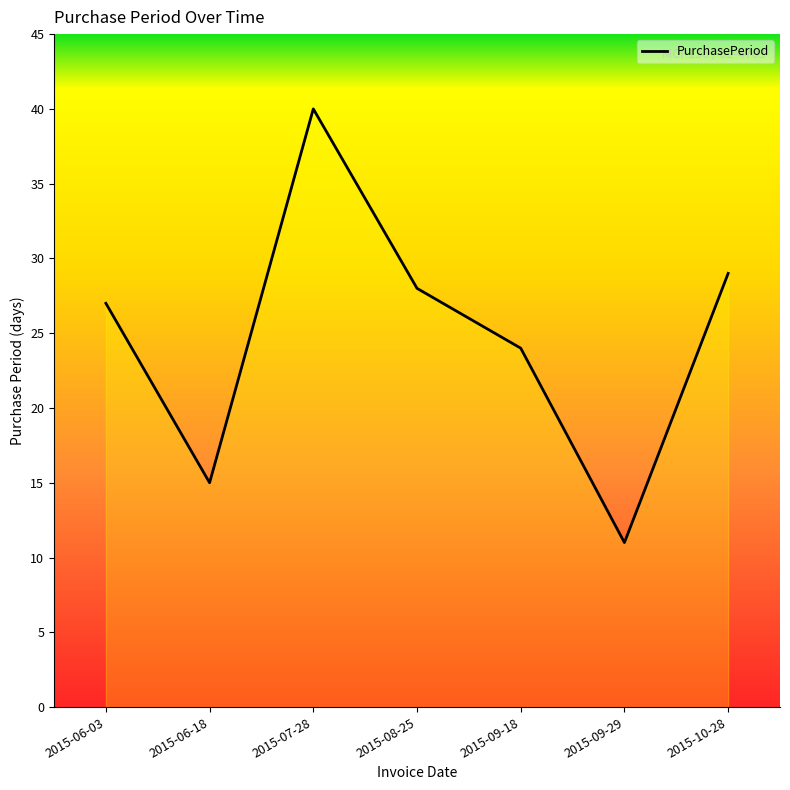

Rank the categories by value from lowest to highest.

2015-09-29, 2015-06-18, 2015-09-18, 2015-06-03, 2015-08-25, 2015-10-28, 2015-07-28